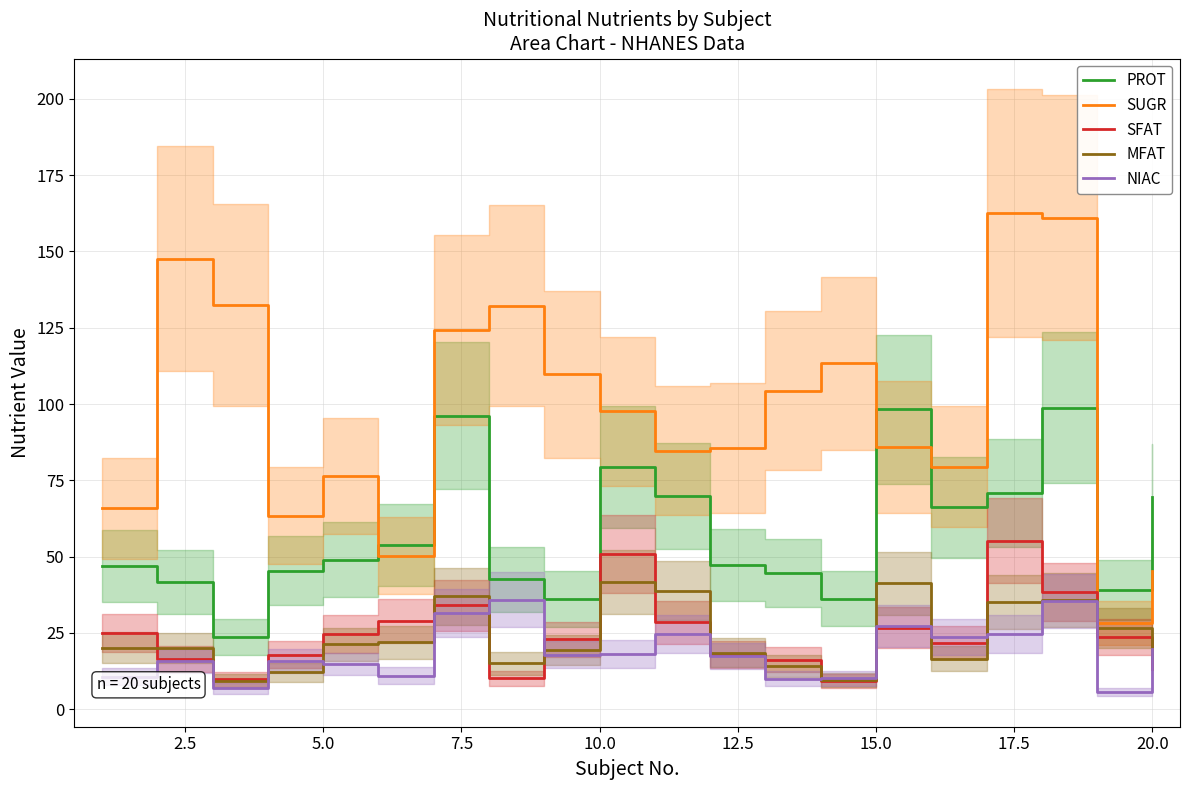

What is the minimum value for PROT?

23.6